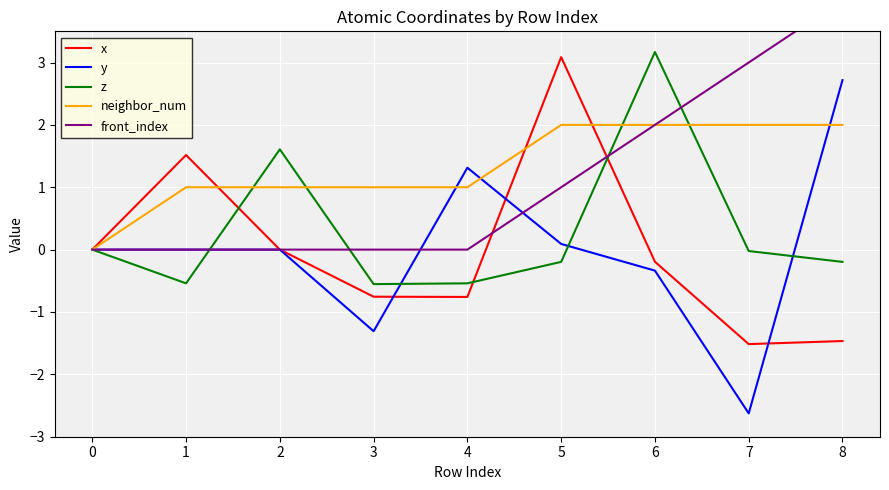

What is the approximate value of x at 4?

-0.8